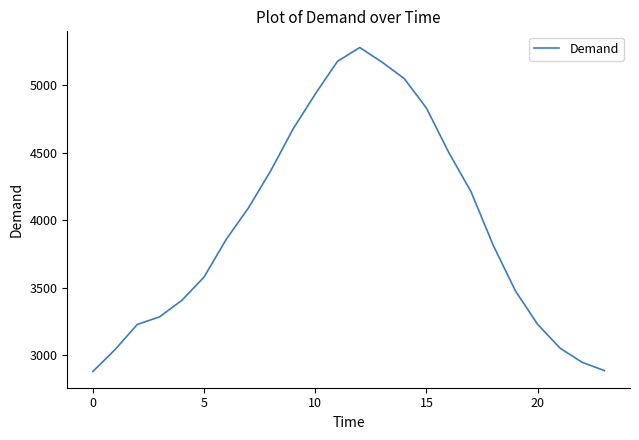

Does the chart display data point markers on the line(s)?

No